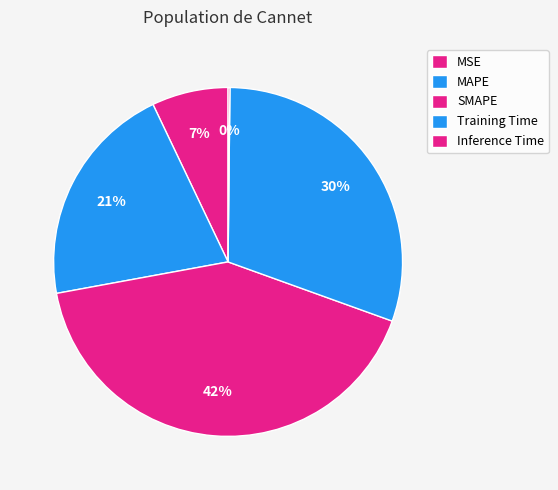

Is it true that Inference Time is 1% of the pie?

False